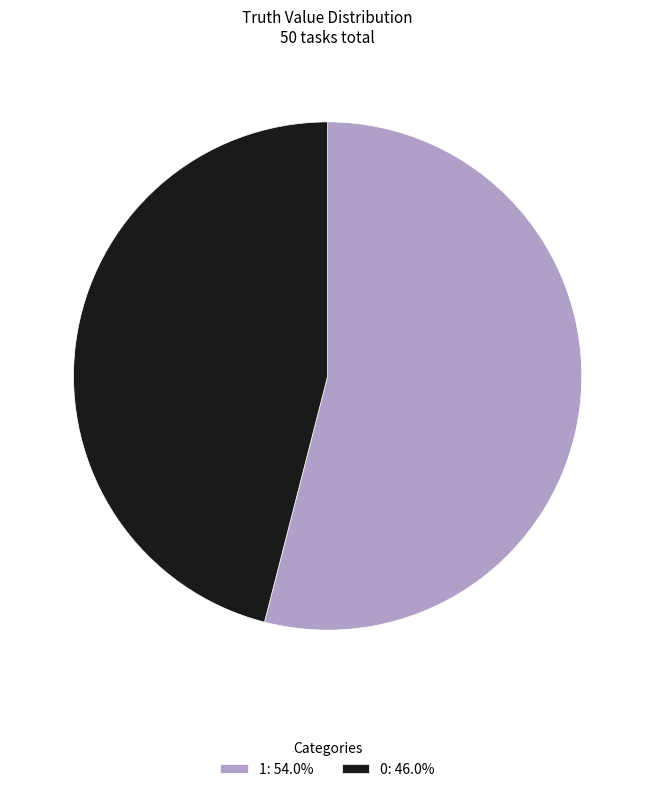

Does 1: 54.0% account for over 50% of the chart?

Yes